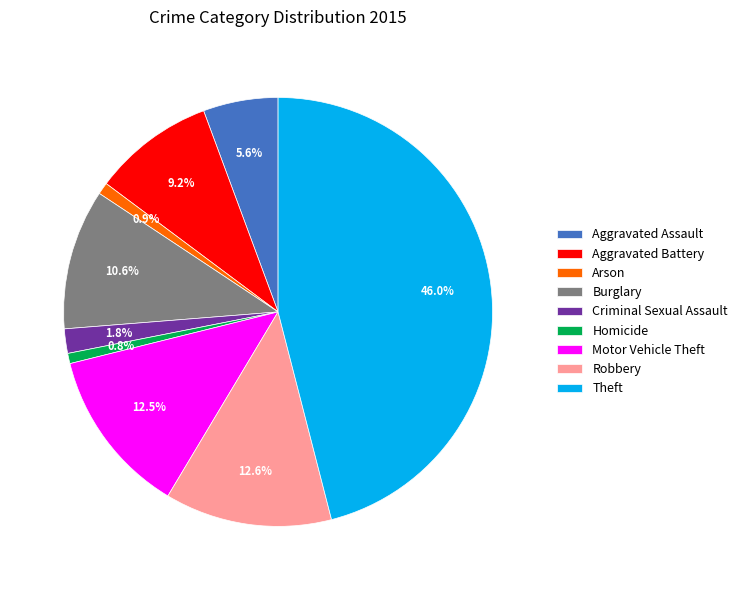

Is the sum of Theft and Homicide greater than half?

No